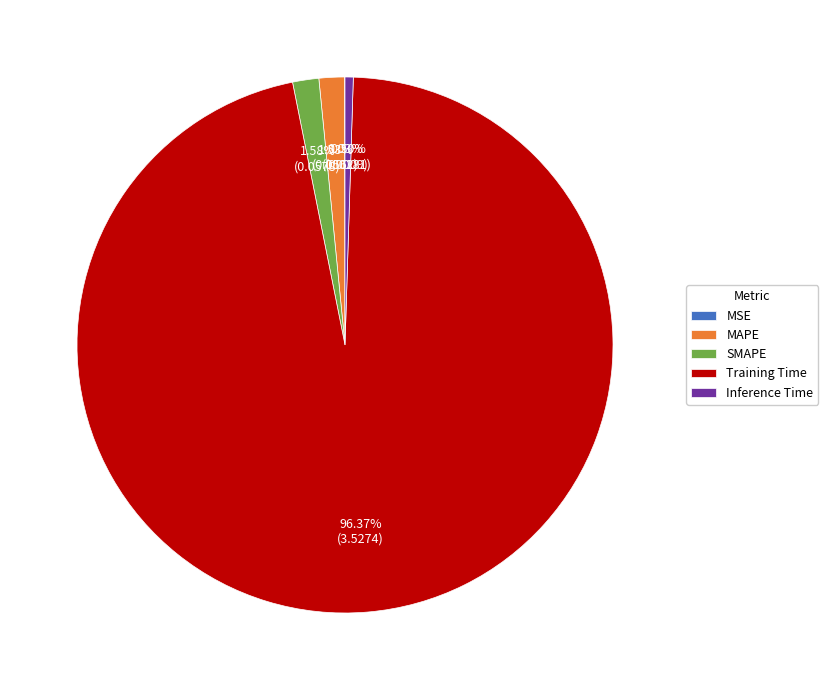

What is the largest slice in the pie chart?

Training Time